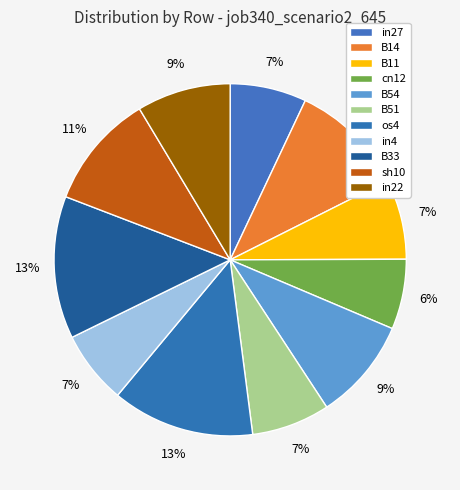

How many segments does this pie chart have?

11